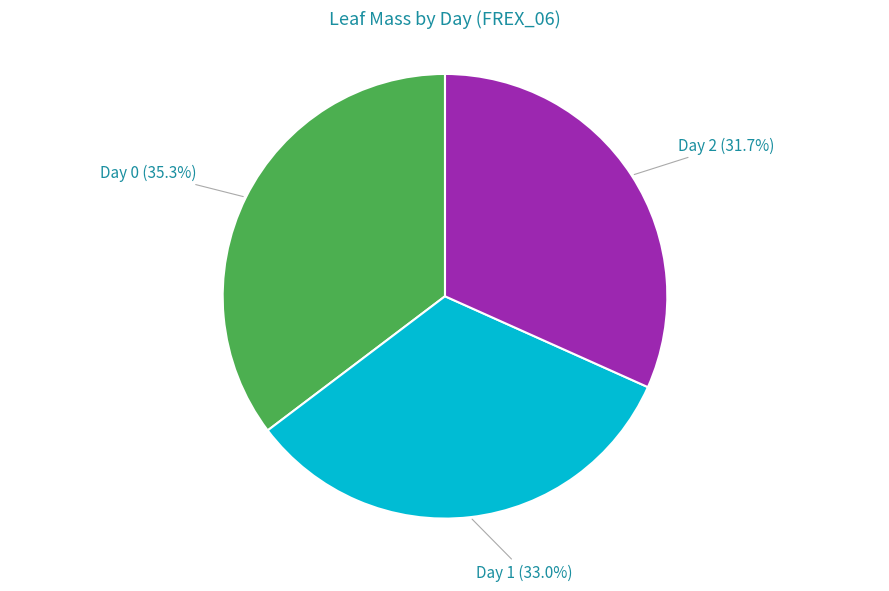

To the nearest percent, what is the average slice percentage?

33%